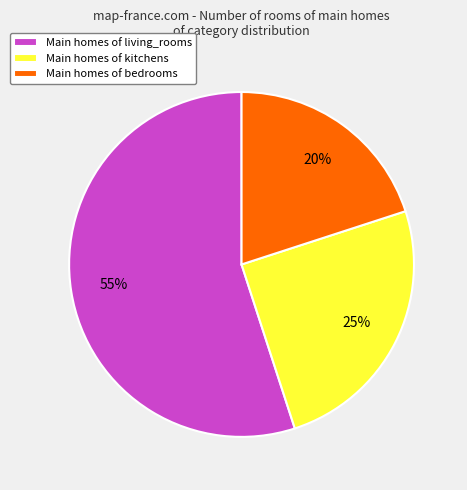

Between Main homes of kitchens and Main homes of living_rooms, which is larger?

Main homes of living_rooms